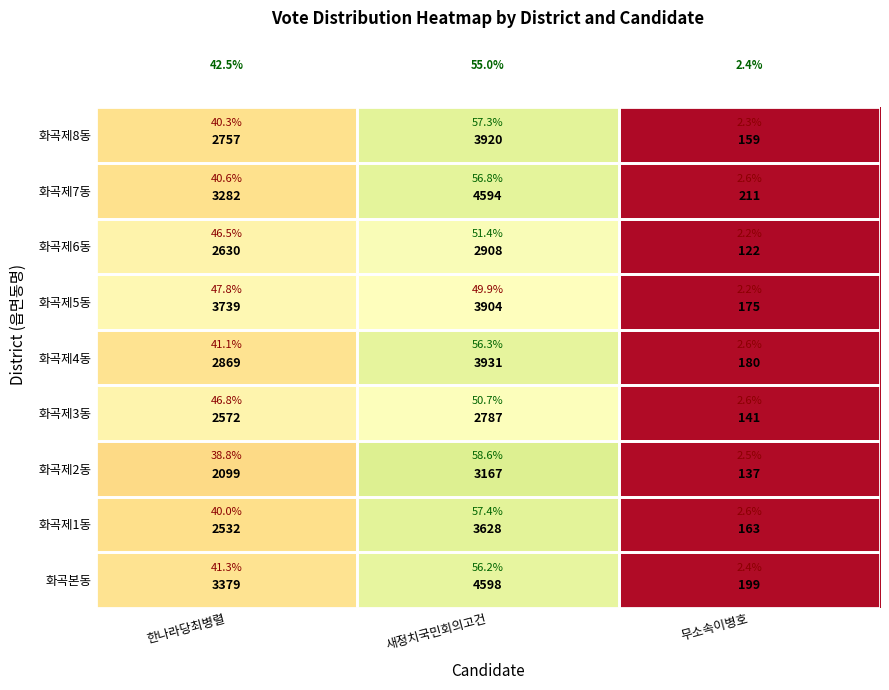

How many data points does each series have?

3